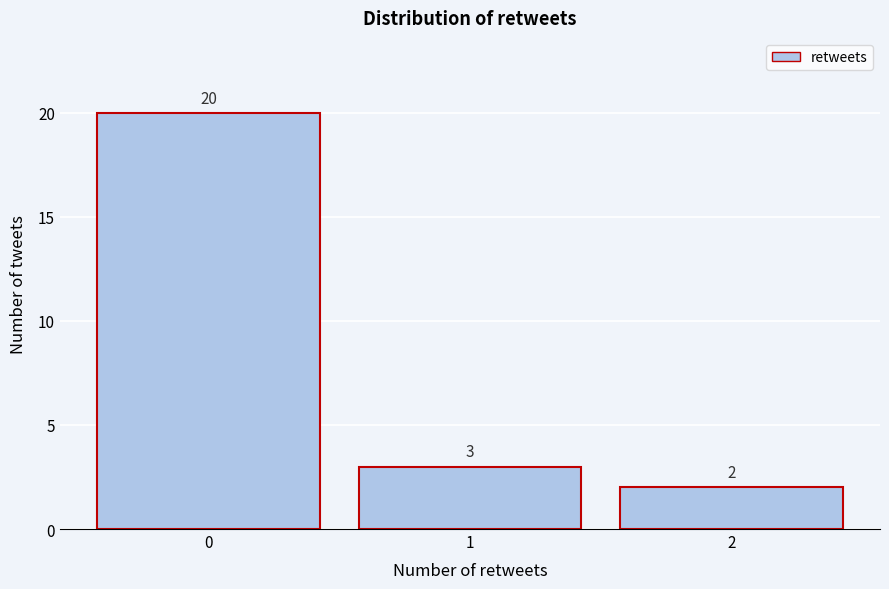

Which range on the x-axis has the tallest bar?

-0.5 to 0.5